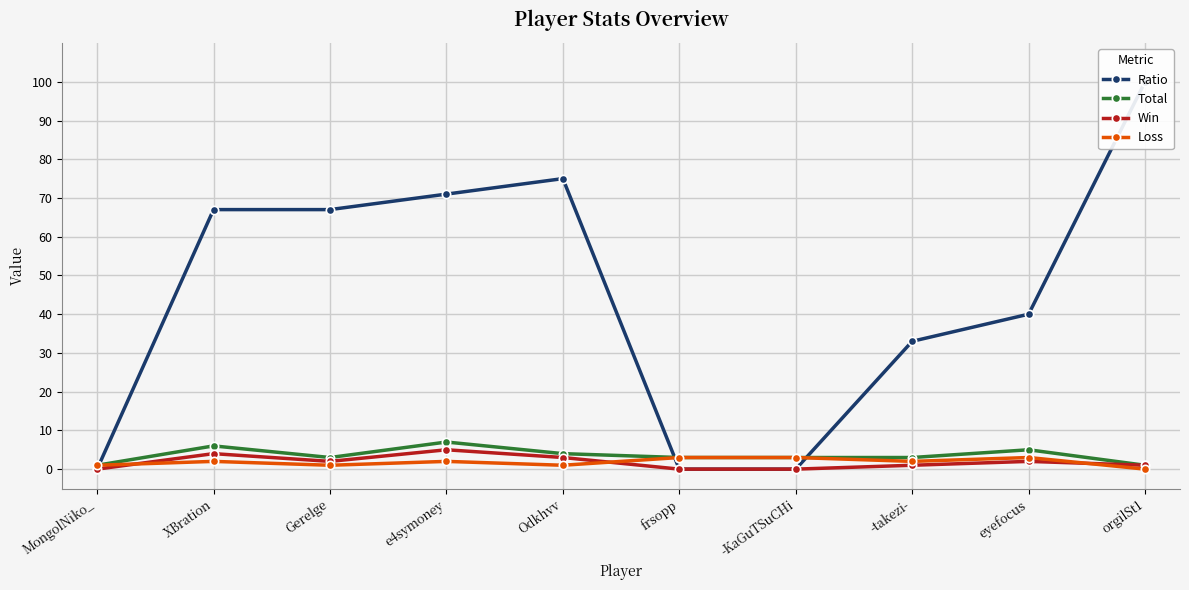

Read the Win value at Gerelge.

2